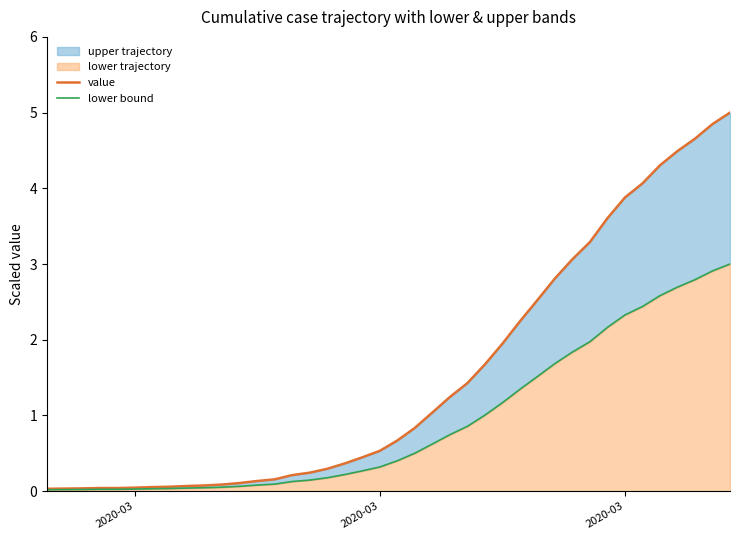

How many lines are shown in the chart?

2